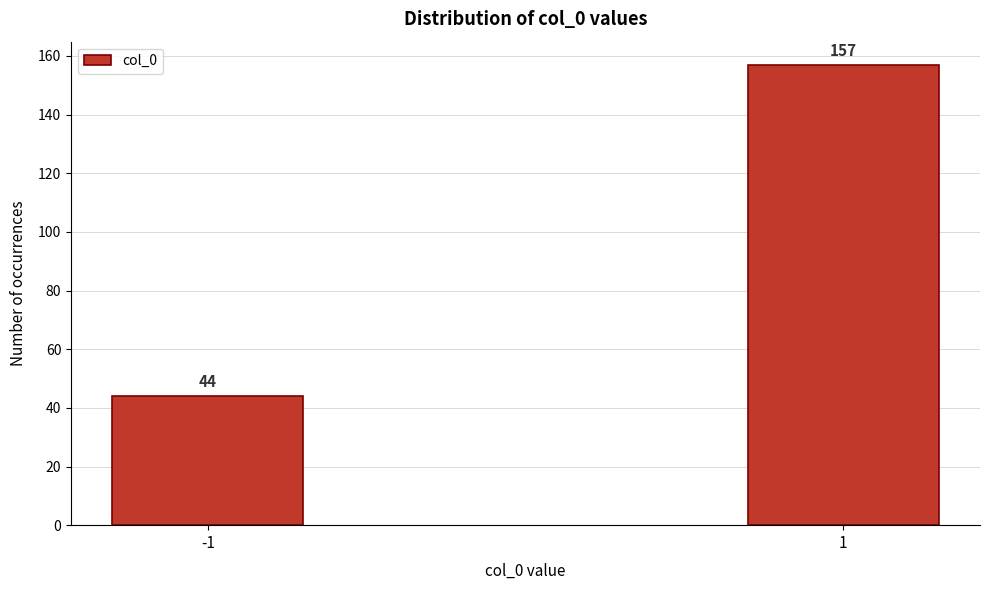

Reading left to right, what are all the values shown in this chart?

44	157